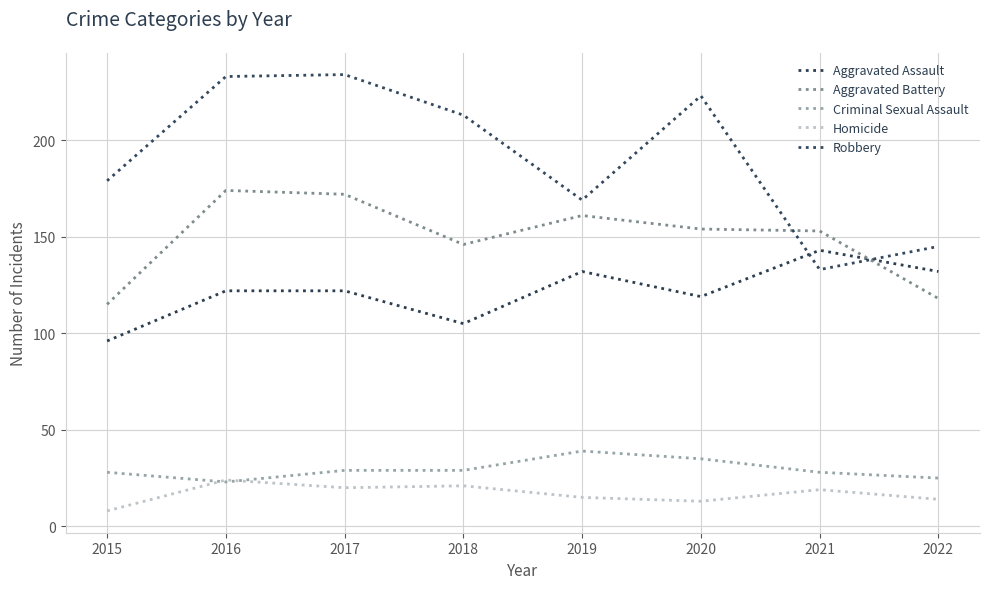

At which label is Criminal Sexual Assault closest to 31?

2017